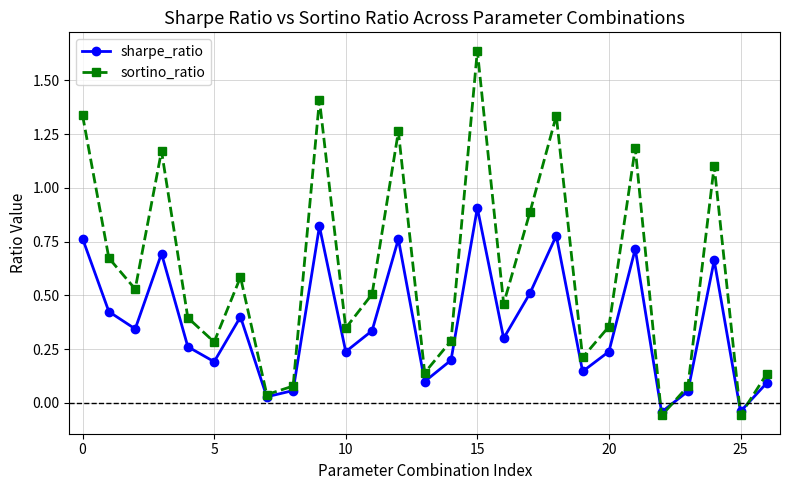

True or false: sortino_ratio has more than 0 interior local peaks.

True